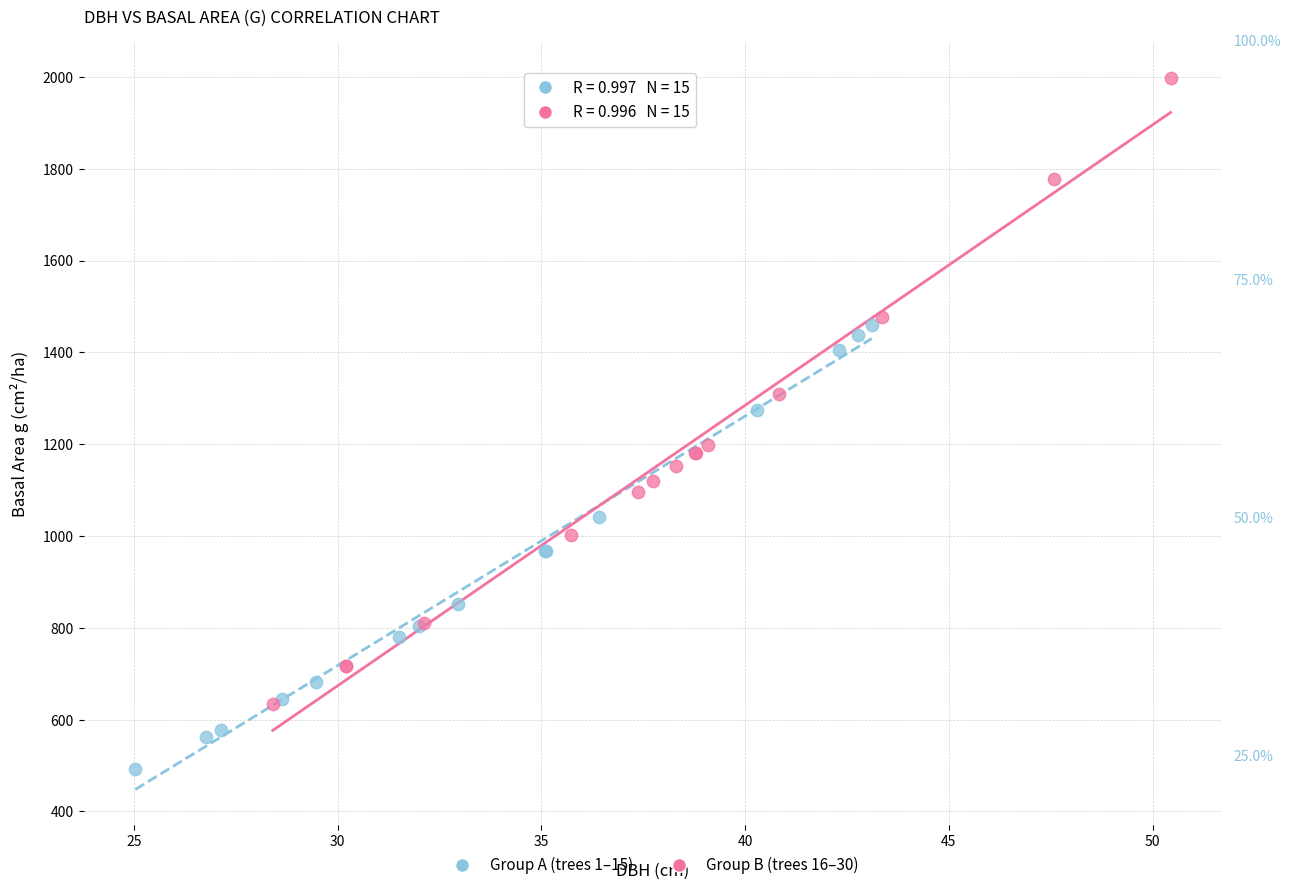

What are all the series names shown in the legend?

Group A (trees 1–15), Group B (trees 16–30)